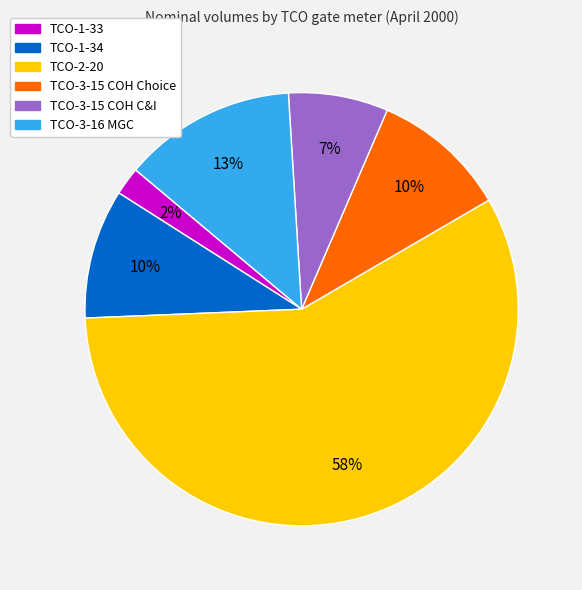

What percentage is the TCO-3-15 COH C&I slice, to the nearest percent?

7%